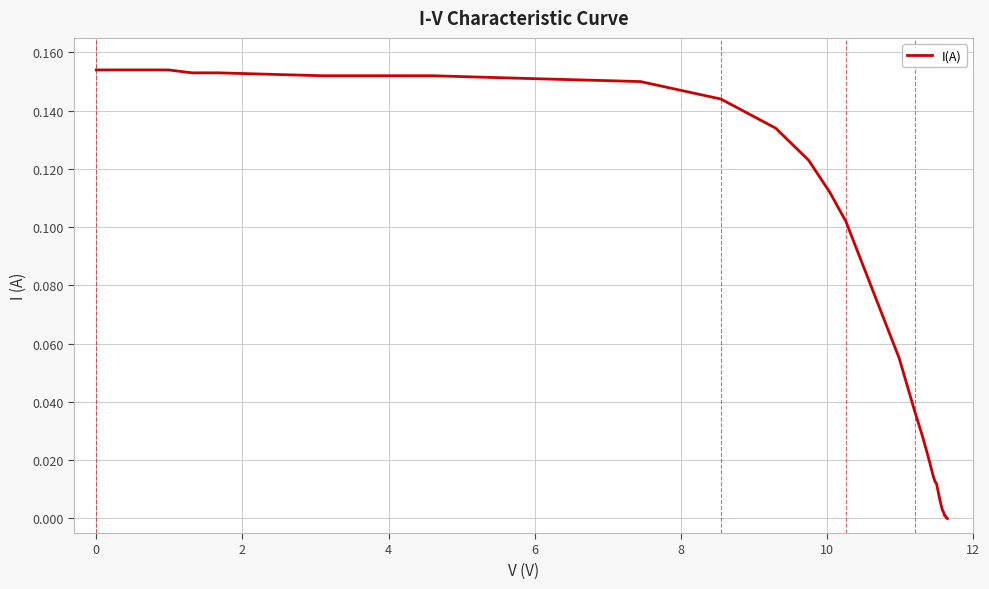

Does the chart display data point markers on the line(s)?

No